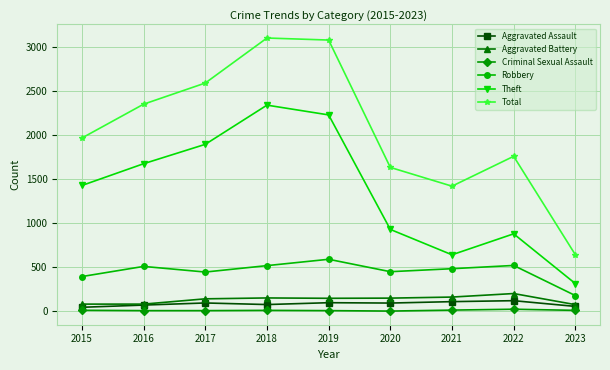

Where is the first local minimum for Total?

2021